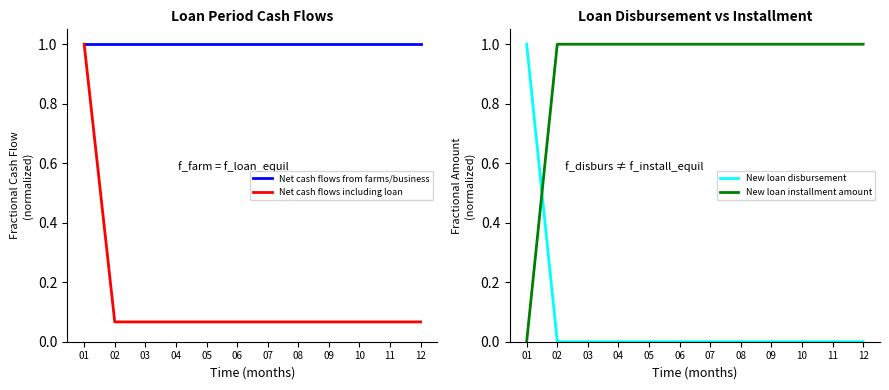

Is the value of New loan installment amount at 03 greater than the value of Net cash flows from farms/business at 12?

No